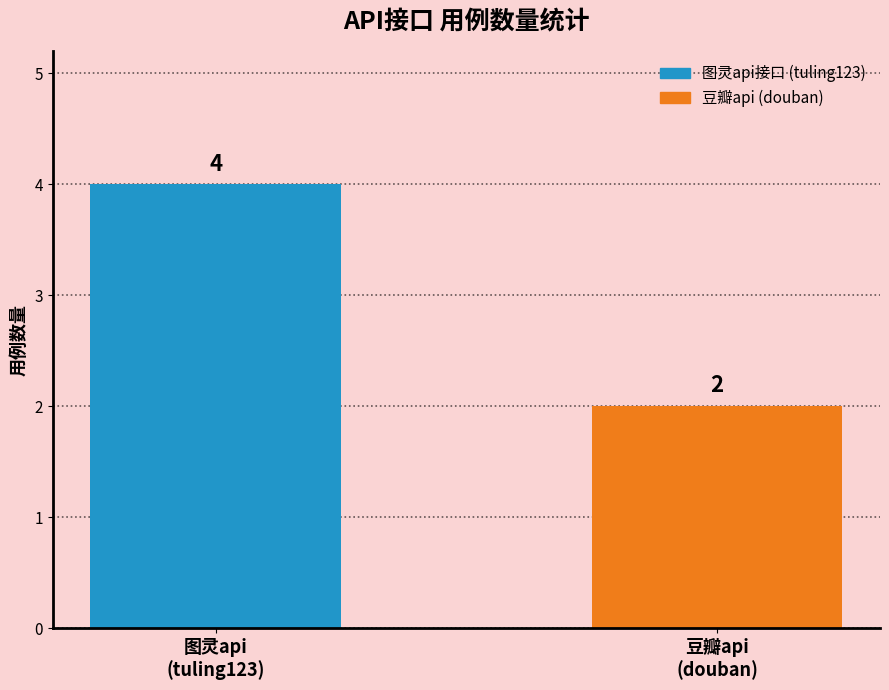

How many distinct data groups are displayed?

1